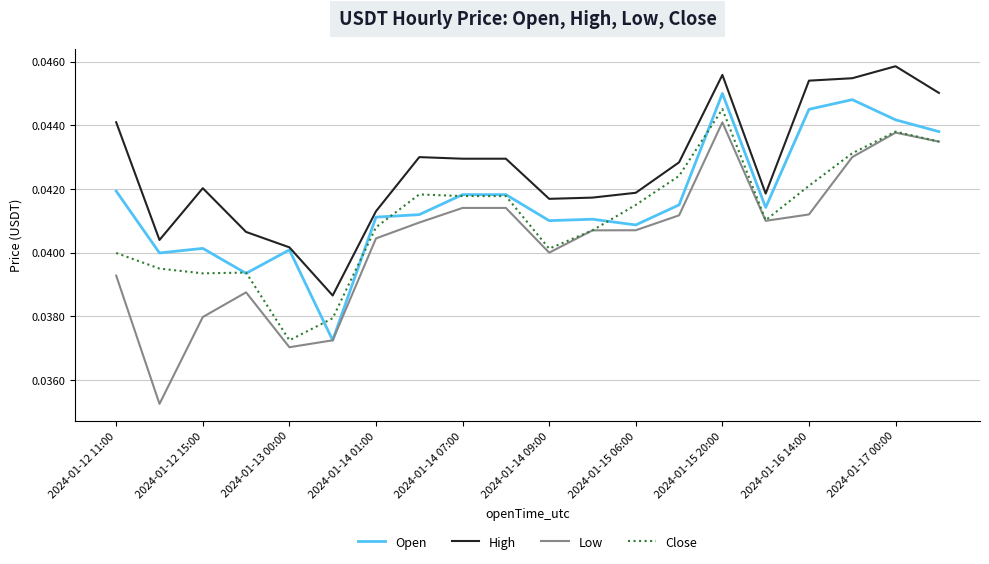

At how many categories does at least one series exceed 0?

20